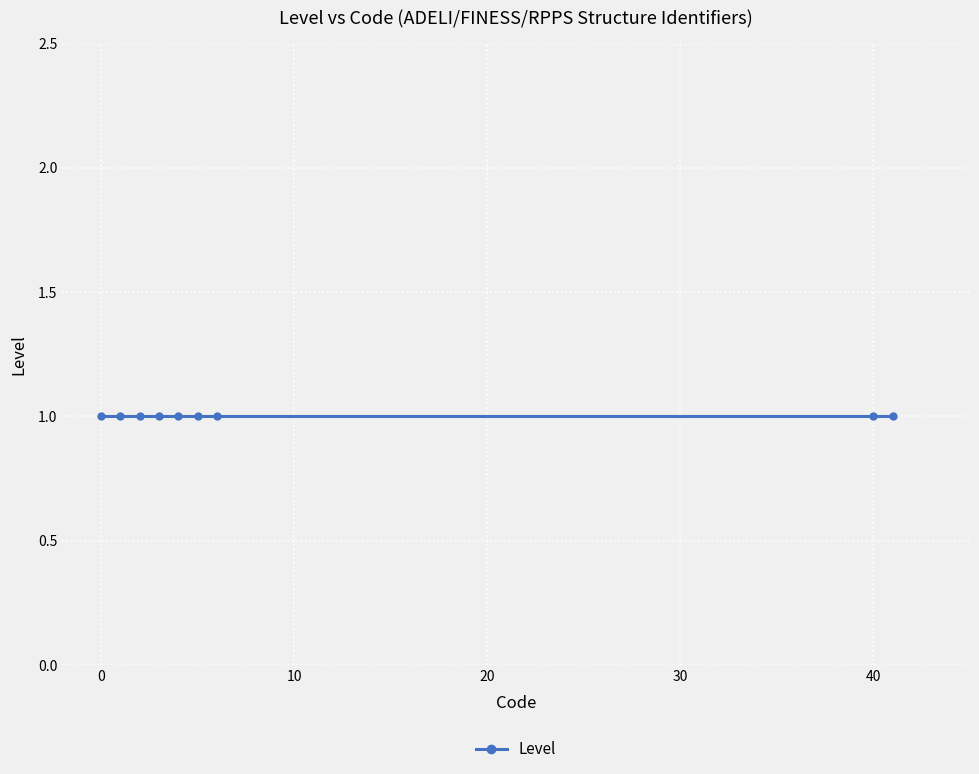

Rank the categories by value from lowest to highest.

0, 1, 2, 3, 4, 5, 6, 40, 41